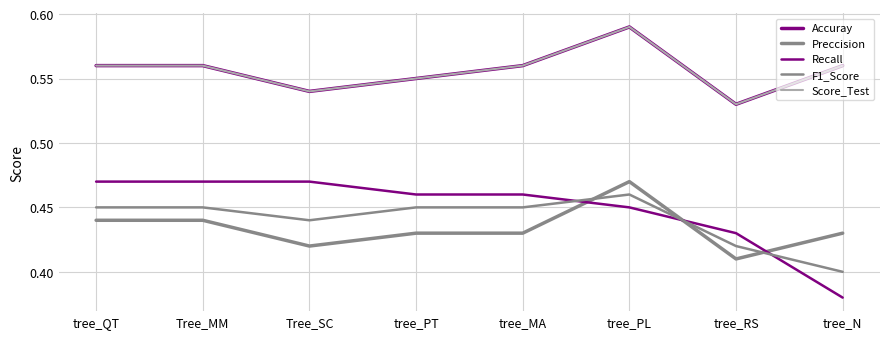

Is this an area chart (filled region under the line)?

No